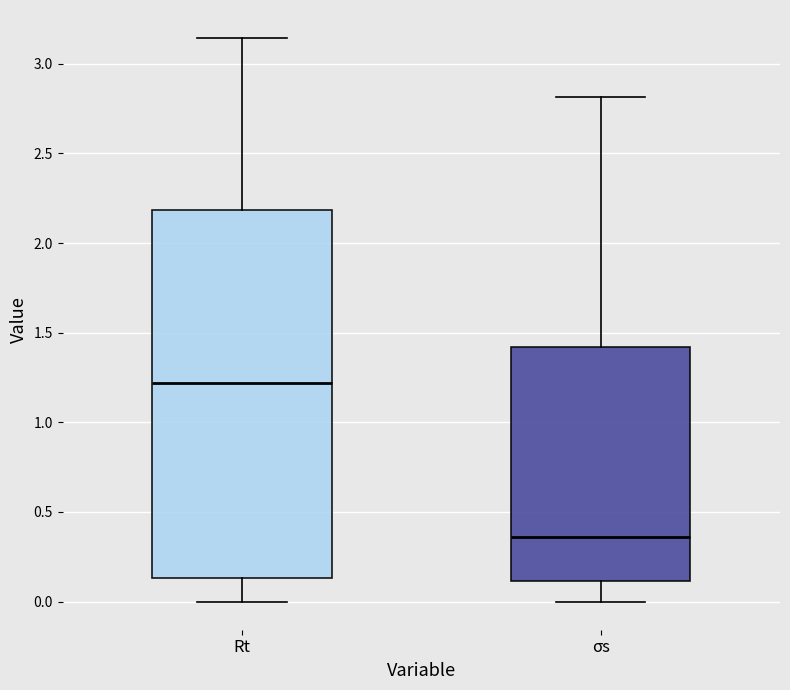

Which box has the highest median line?

Rt